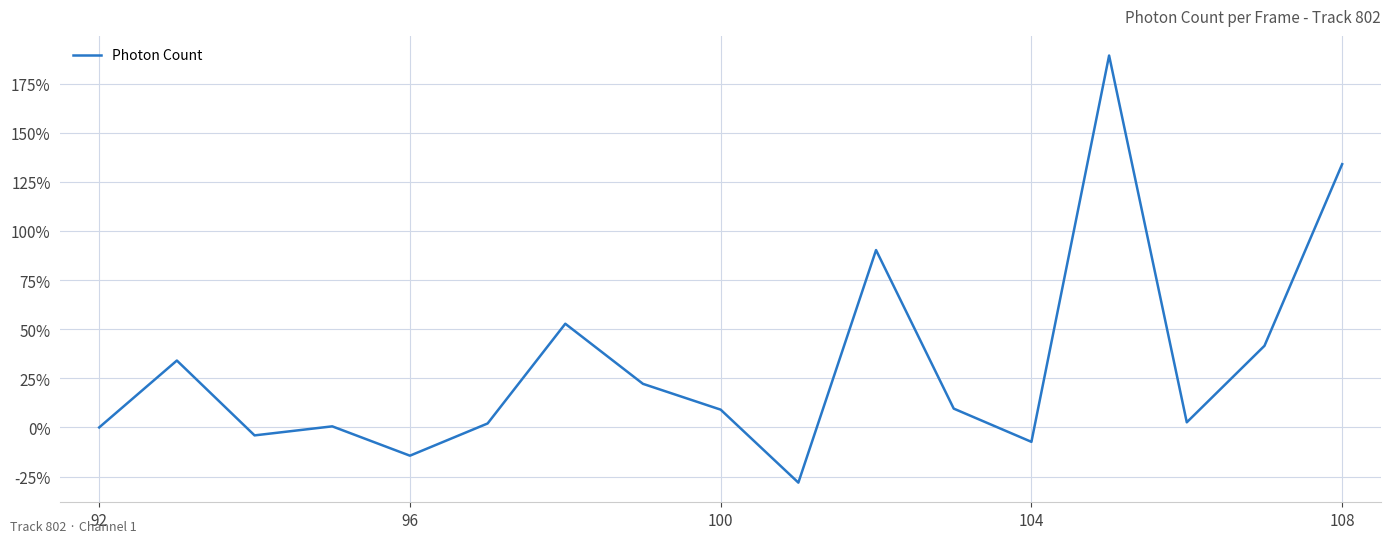

What is the difference between the maximum and minimum values?

217.4